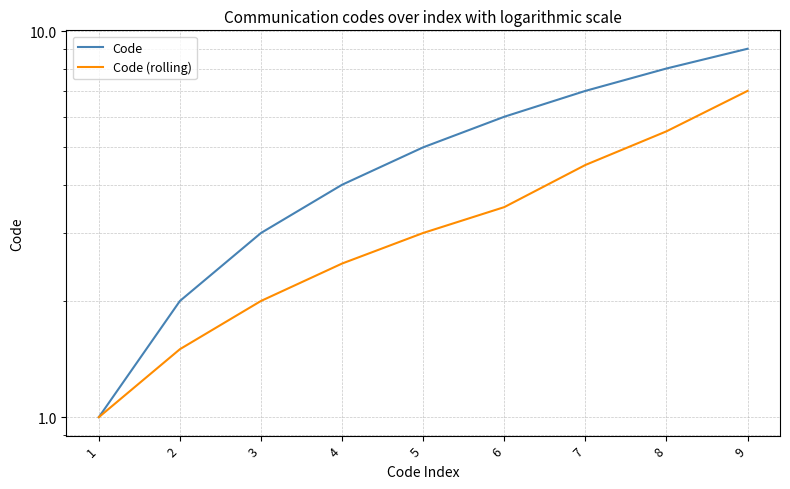

Reading left to right, what are all the values shown in this chart?

Code: 1=1.0	2=2.0	3=3.0	4=4.0	5=5.0	6=6.0	7=7.0	8=8.0	9=9.0
Code (rolling): 1=1.0	2=1.5	3=2.0	4=2.5	5=3.0	6=3.5	7=4.5	8=5.5	9=7.0